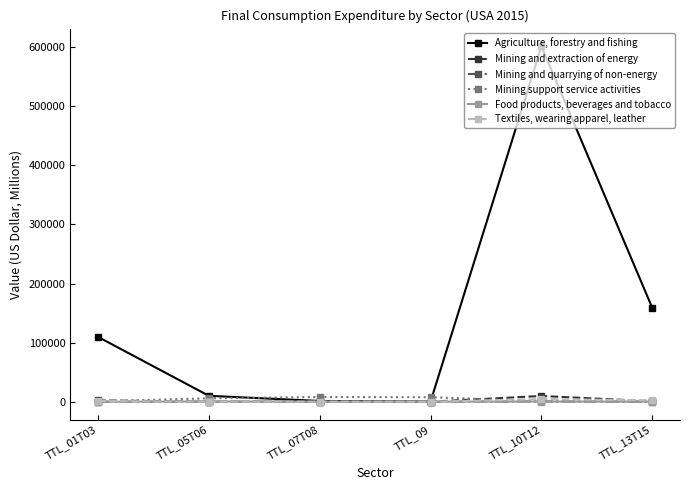

What is the value of the Food products, beverages and tobacco point at the 5th from the left?

227.1